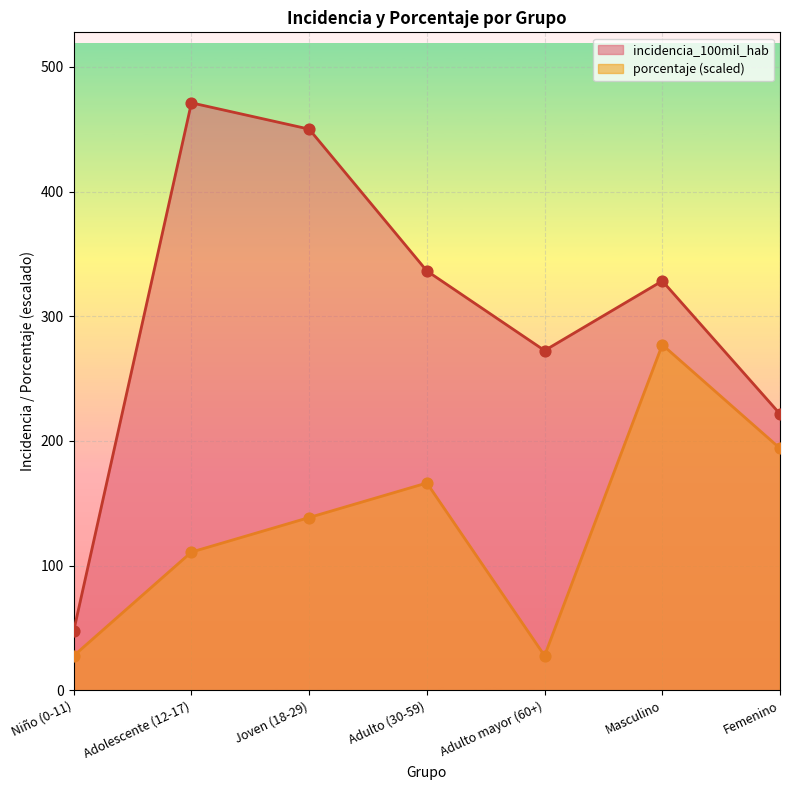

What is the total value across all series at Femenino?

415.6